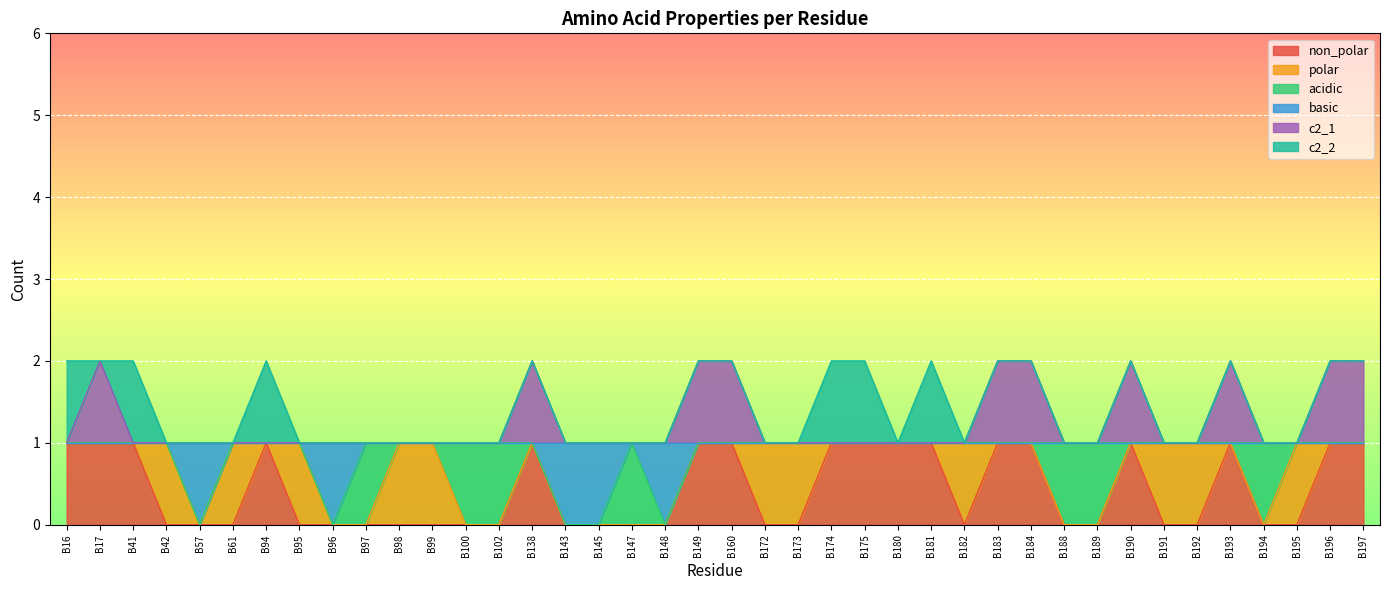

What are all the series names shown in the legend?

non_polar, polar, acidic, basic, c2_1, c2_2